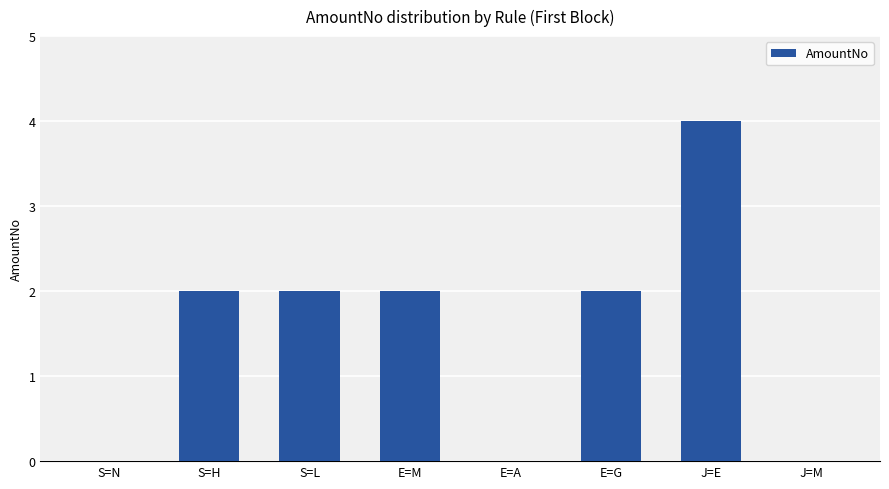

True or false: the data shows 3 at S=H.

False